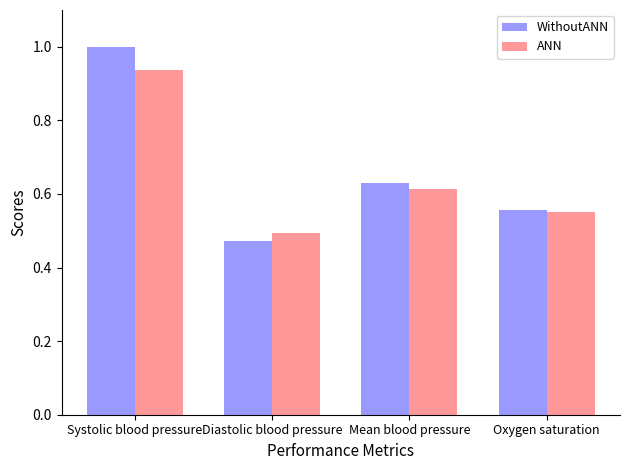

How many bars are there in total?

8